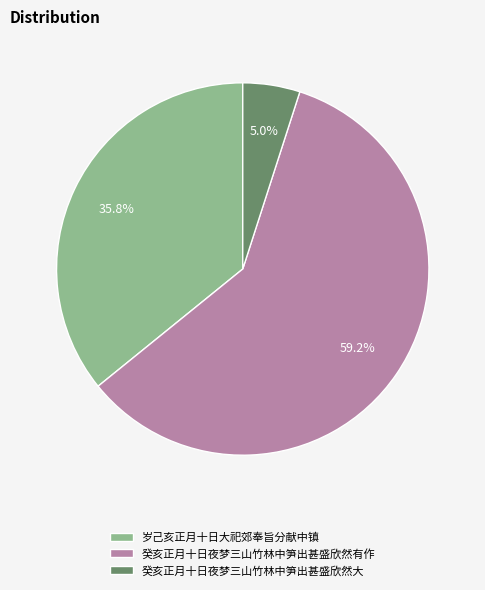

Is it true that 癸亥正月十日夜梦三山竹林中笋出甚盛欣然有作 is 73% of the pie?

False